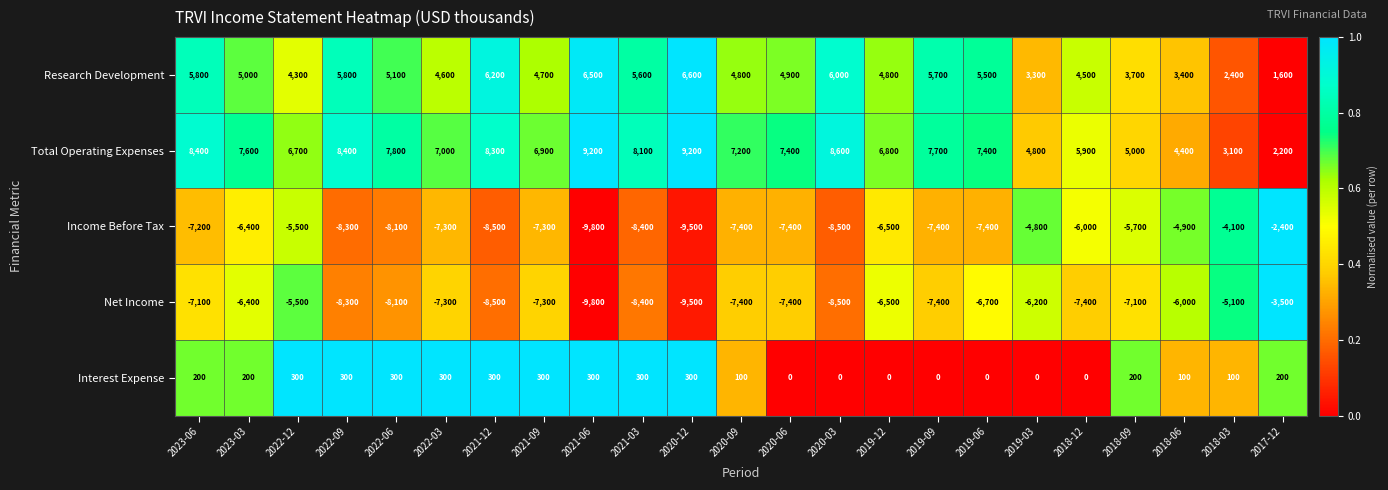

Rank the series by their maximum value, from highest to lowest.

Total Operating Expenses, Research Development, Interest Expense, Income Before Tax, Net Income